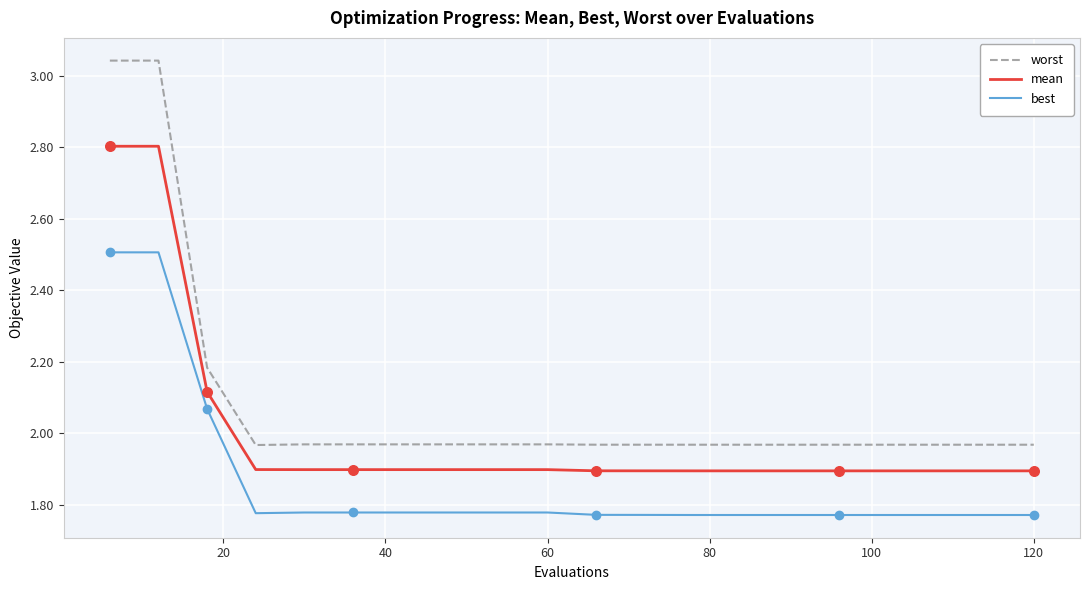

Which series has the largest total across all categories?

worst